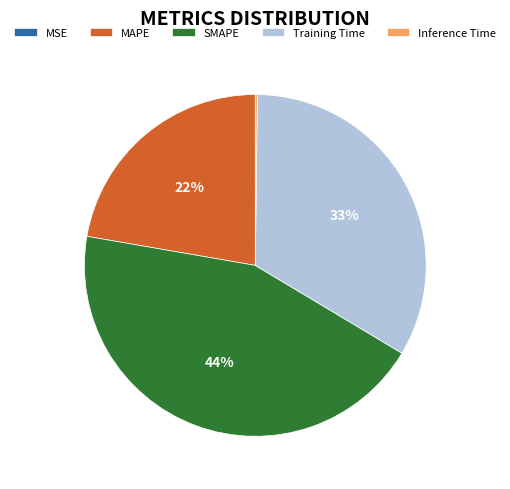

Does any single category account for the majority?

No